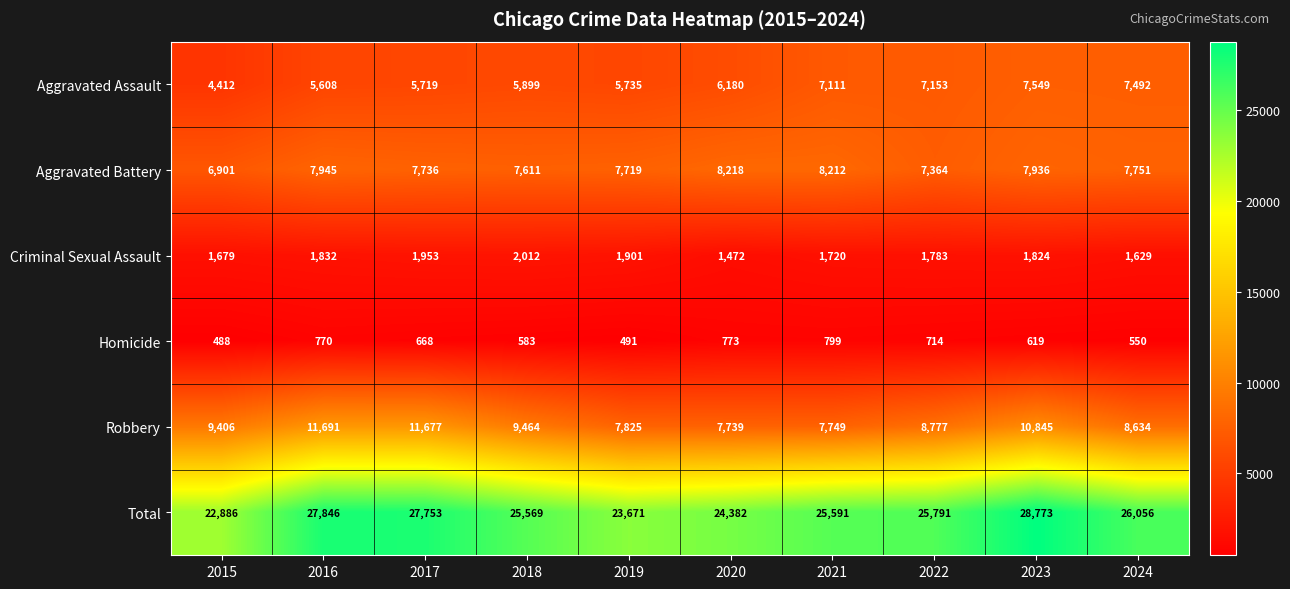

What is the difference between the maximum and minimum values in the Criminal Sexual Assault series?

540